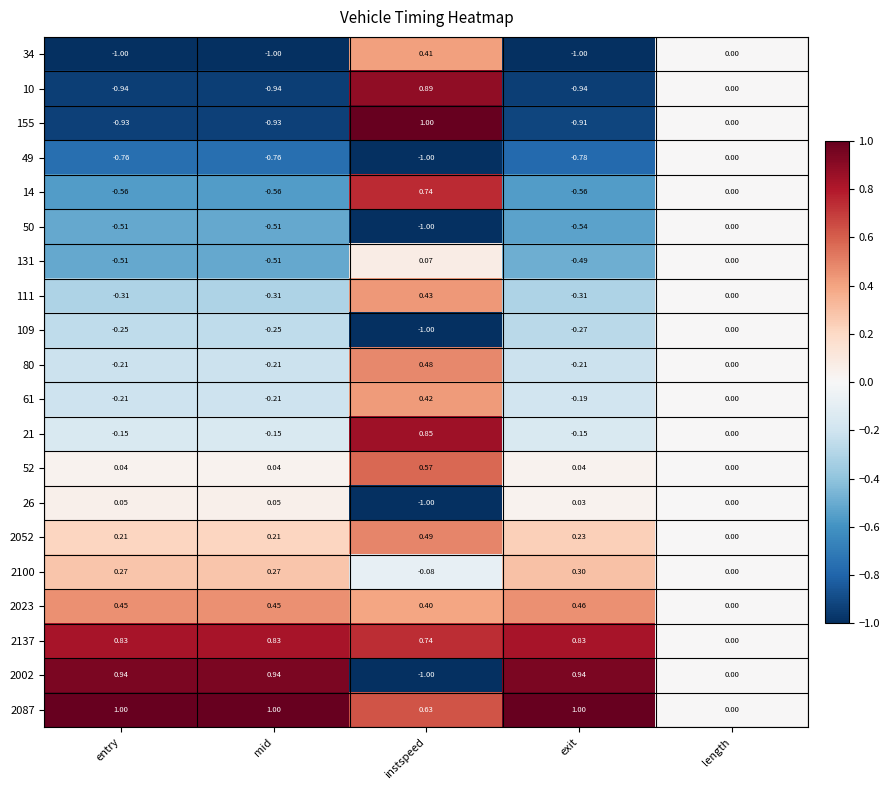

Where is 34 nearest to the value 0?

length